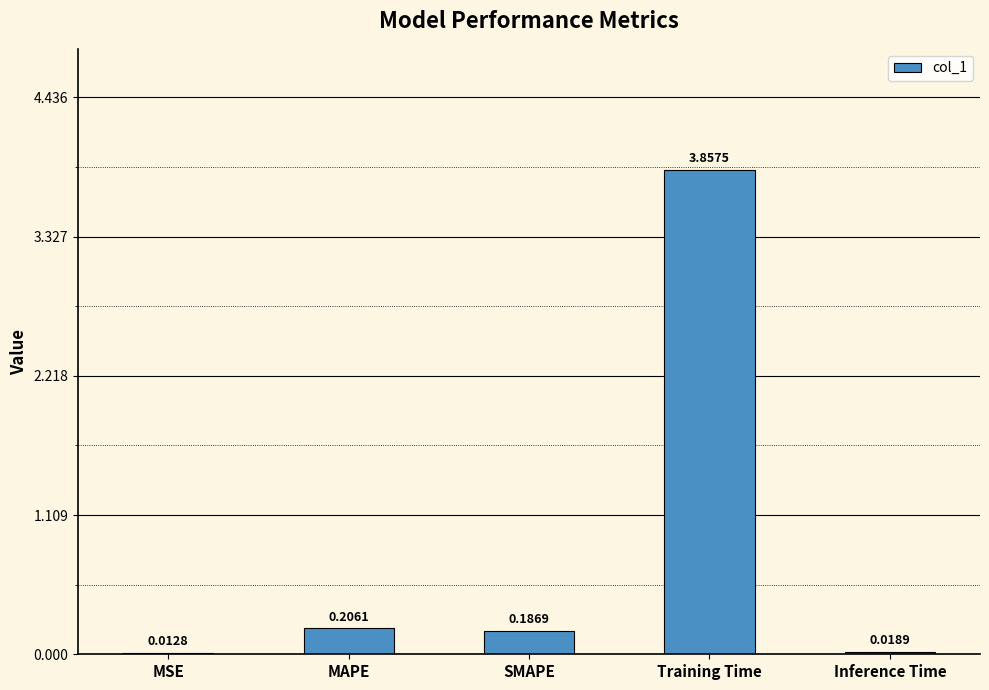

What is the sum of all values?

4.3